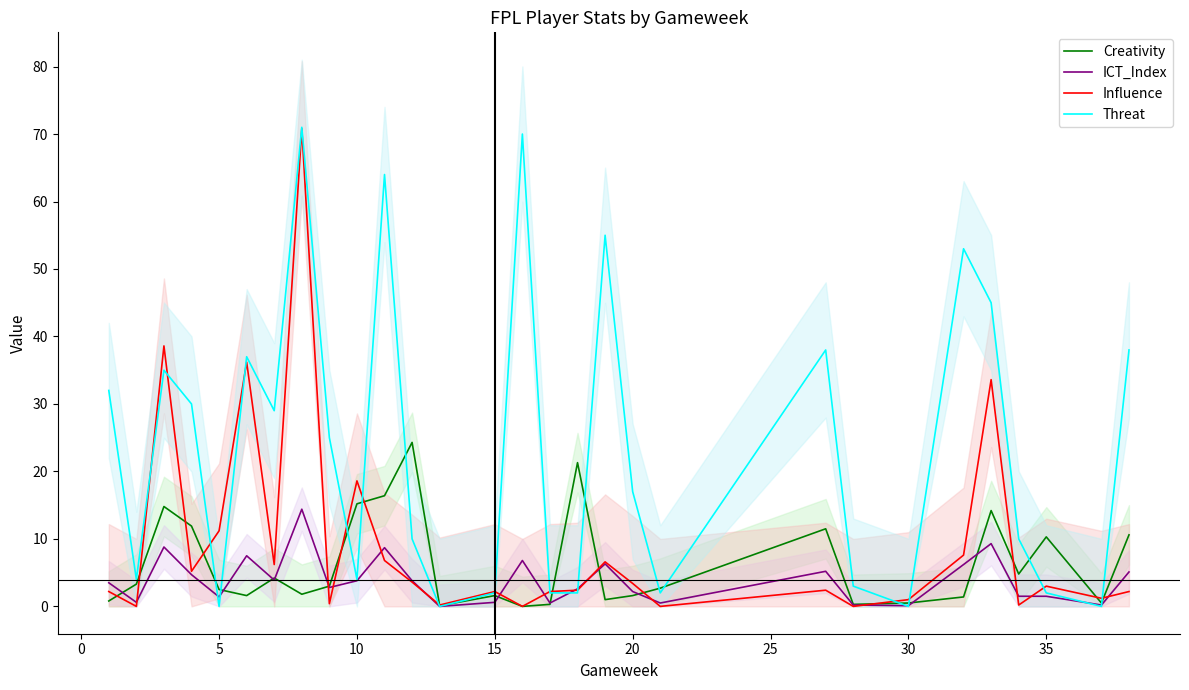

What is the maximum value for Threat?

71.0